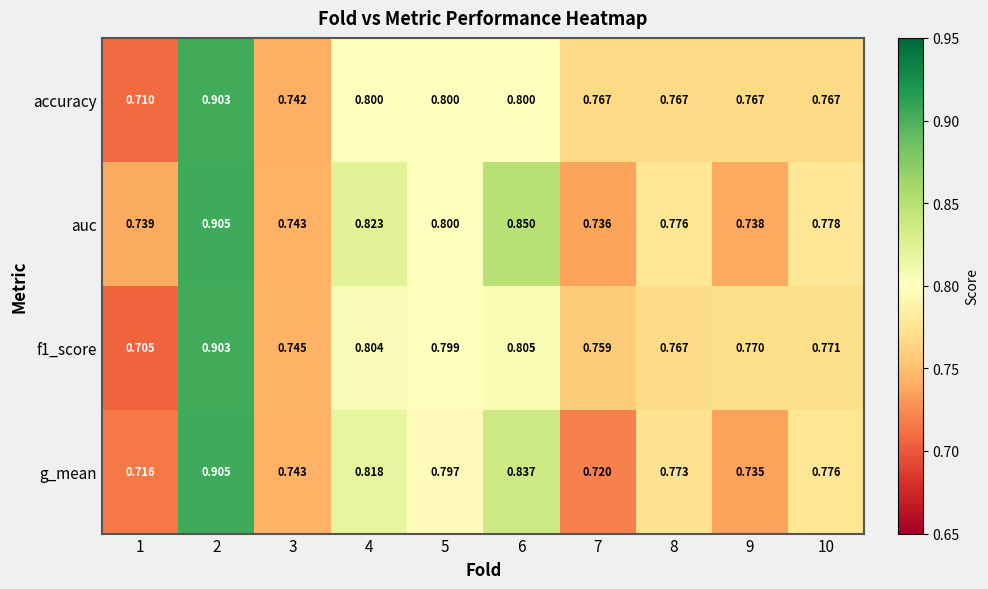

At which category is the sum across all series the highest?

2